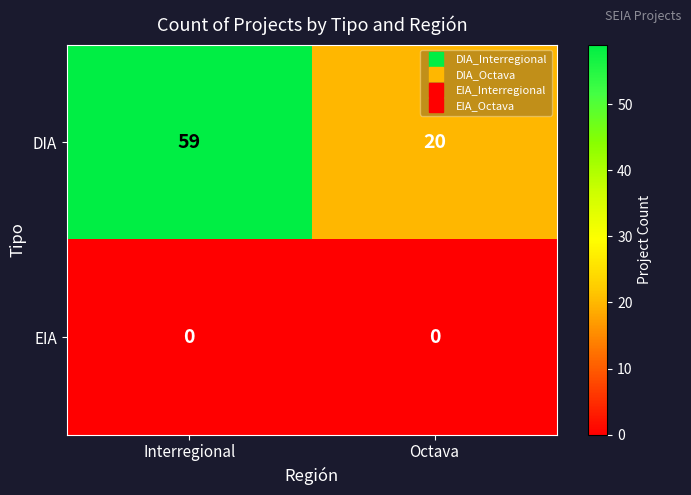

Which series has the largest range (max minus min)?

DIA